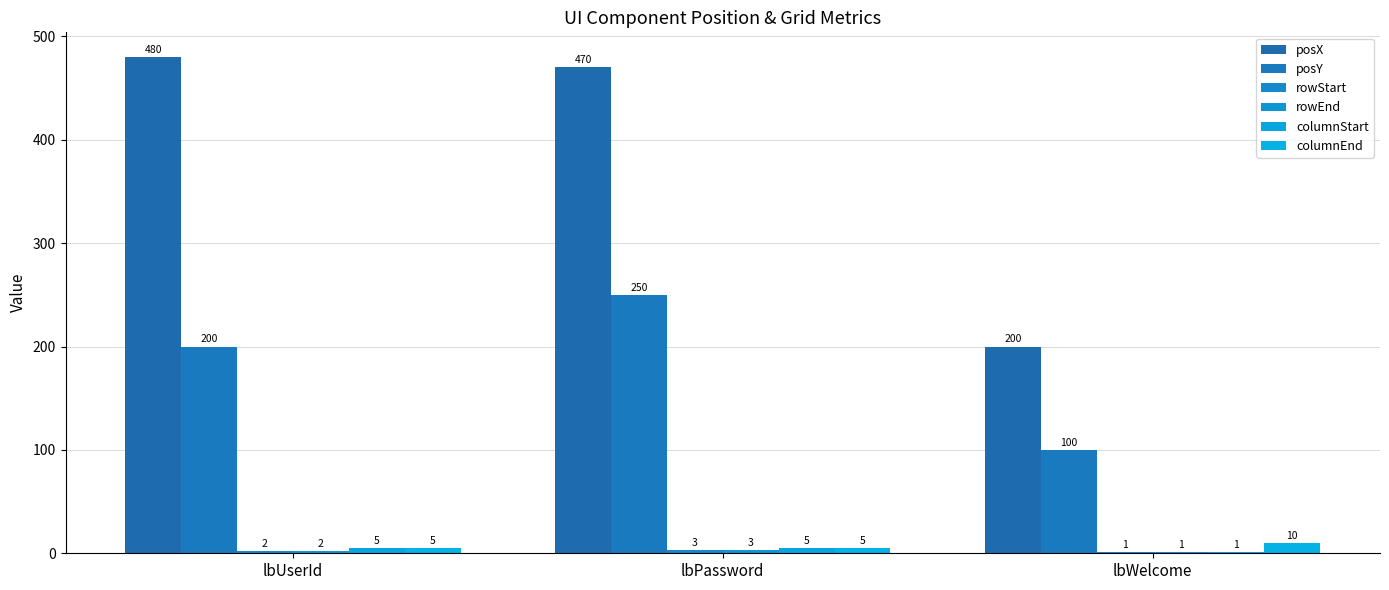

What is the label of the 1st bar from the right?

lbWelcome